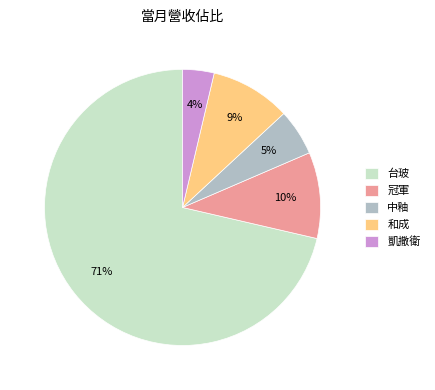

What is the largest slice in the pie chart?

台玻